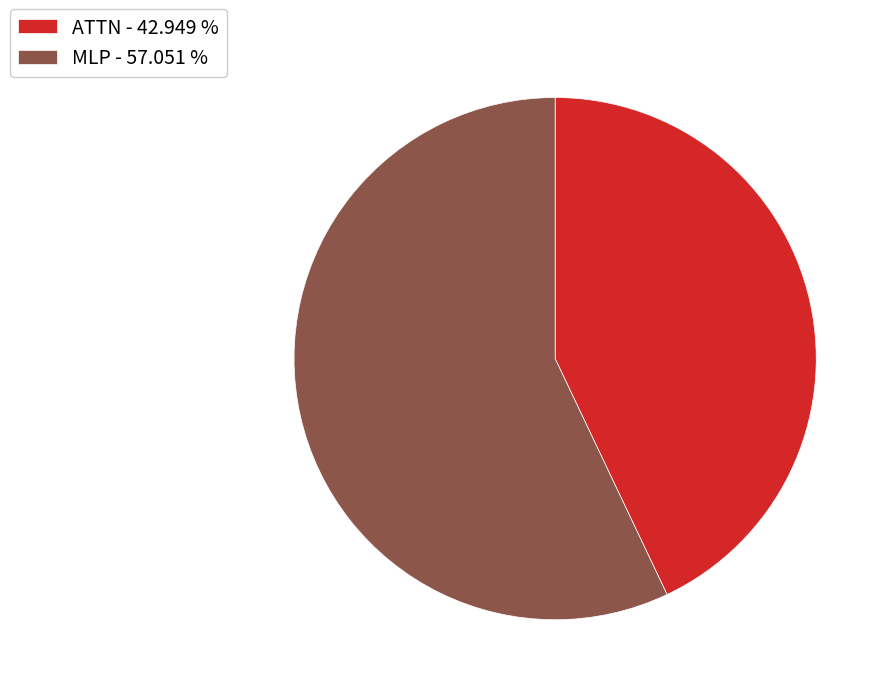

How many slices are in this pie chart?

2